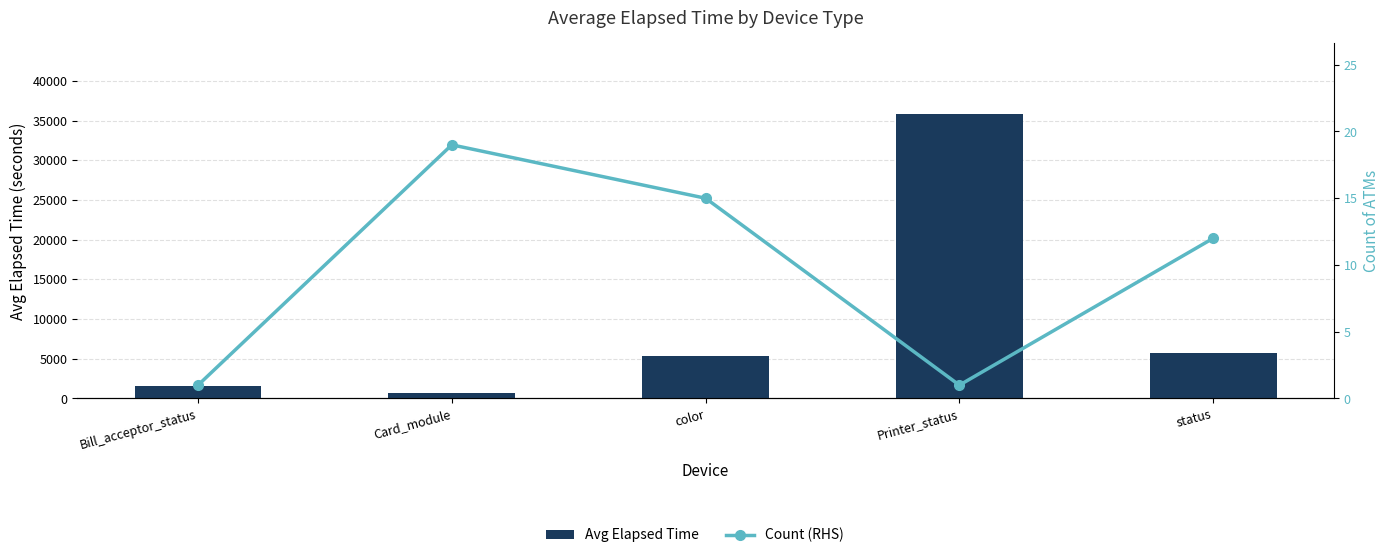

Is the value of Avg Elapsed Time at status greater than the value of Count (RHS) at color?

Yes